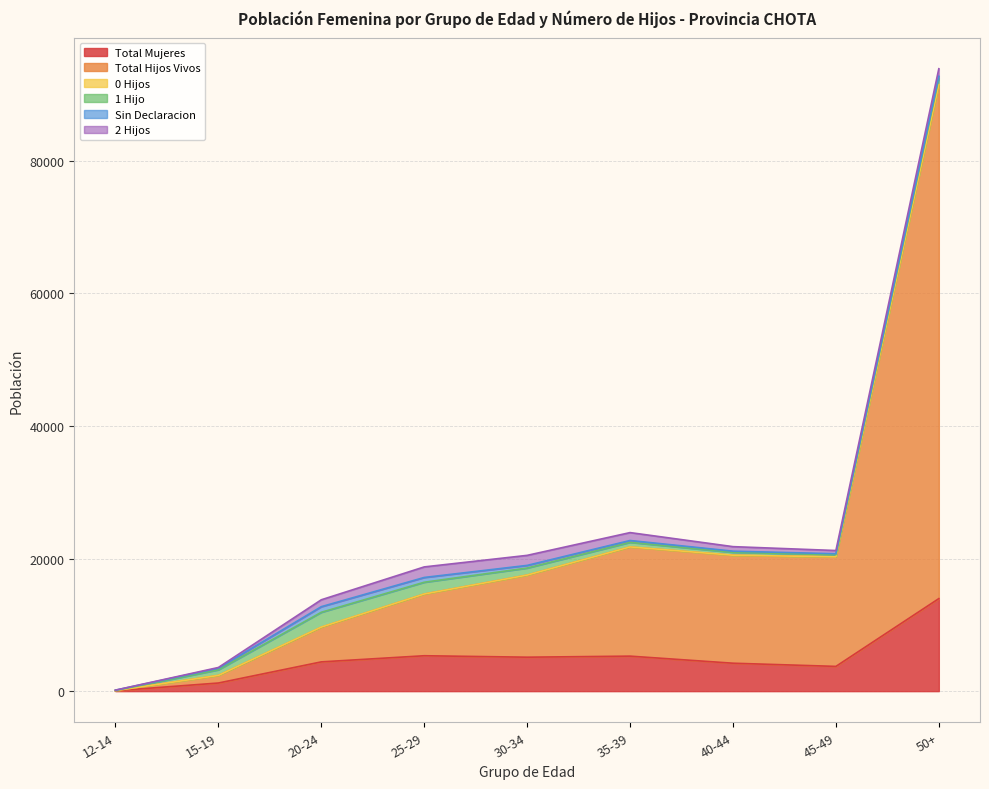

What is the value of the Total Mujeres point at the 6th from the left?

5282